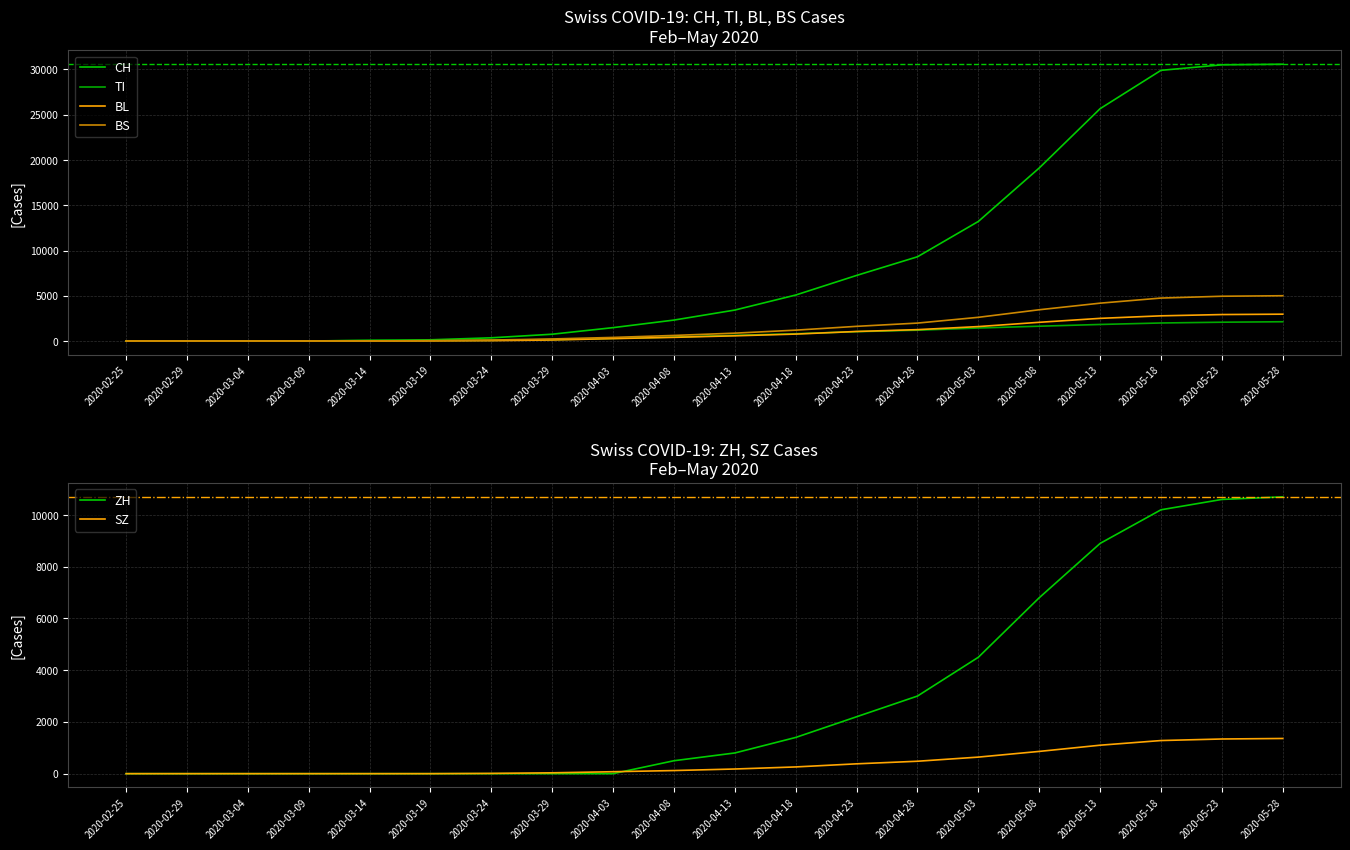

What is the maximum value for SZ?

1360